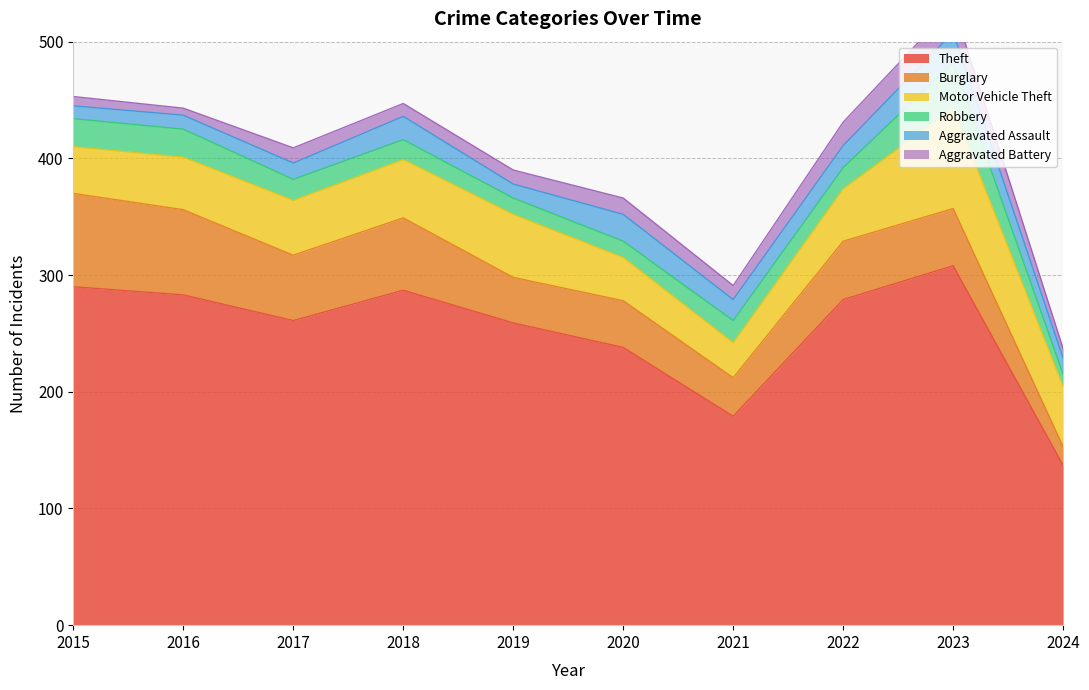

At which label is Theft closest to 222?

2020